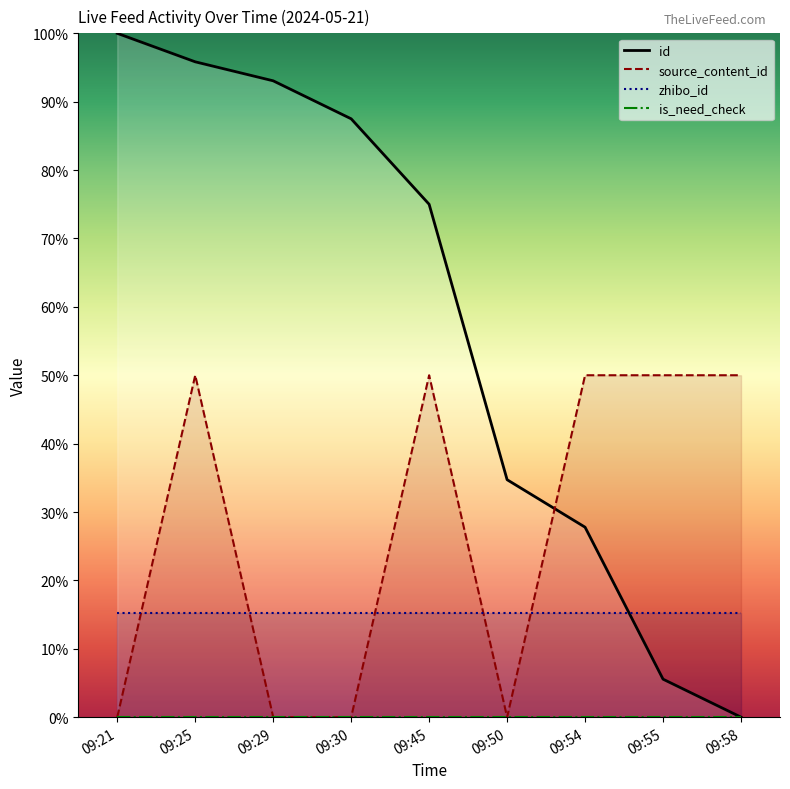

What is the difference between the id values at 09:55 and 09:45?

69.4